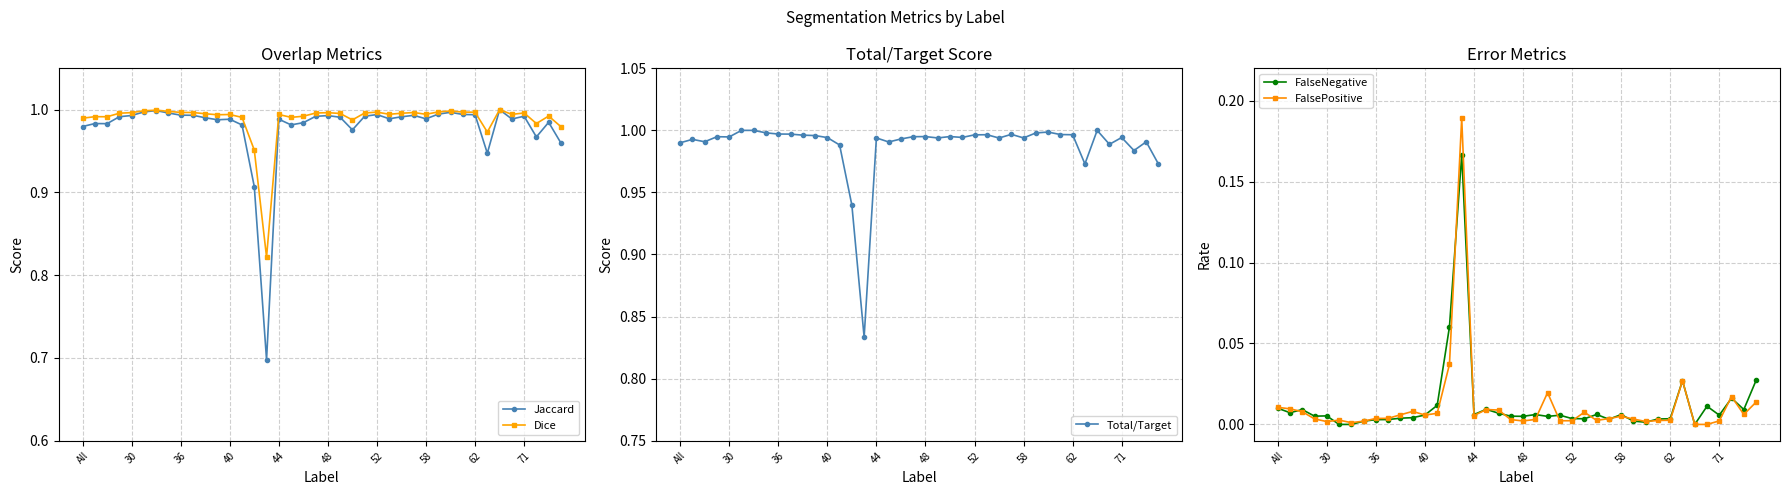

In Total/Target, how many points are higher than both neighbors (excluding endpoints)?

11